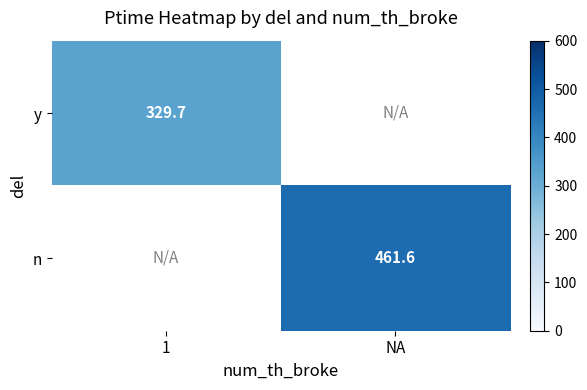

Where does the n series first go above 461?

NA